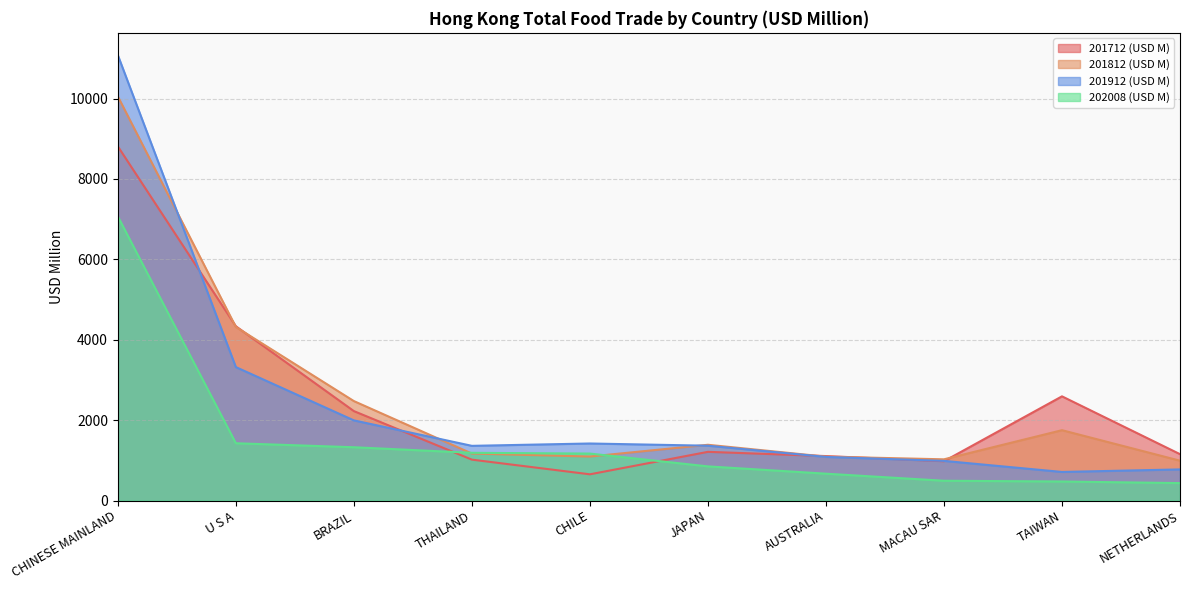

How many intersections are there between 202008 (USD M) and 201712 (USD M)?

2